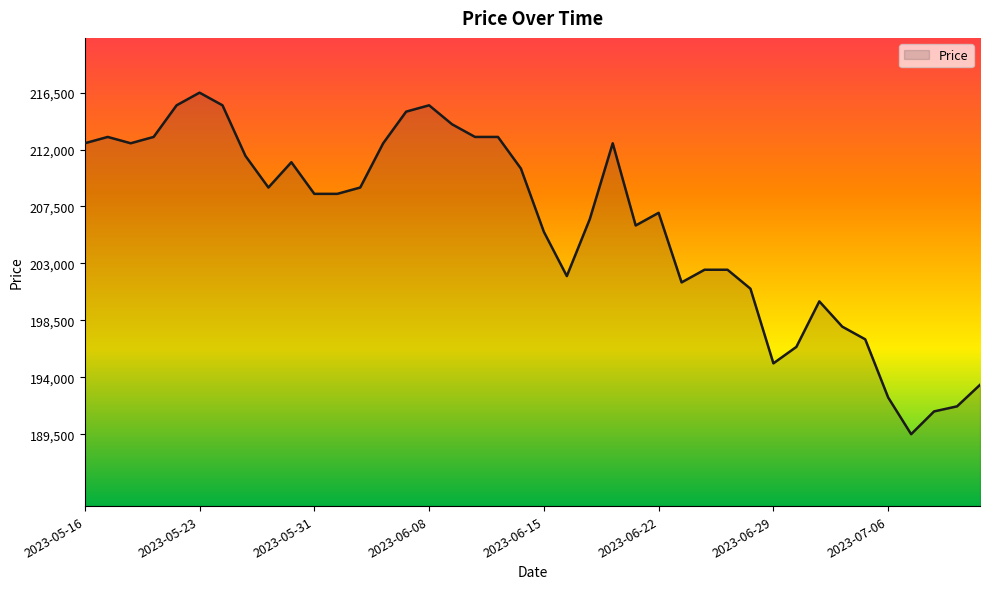

What is the maximum value shown in the chart?

216500